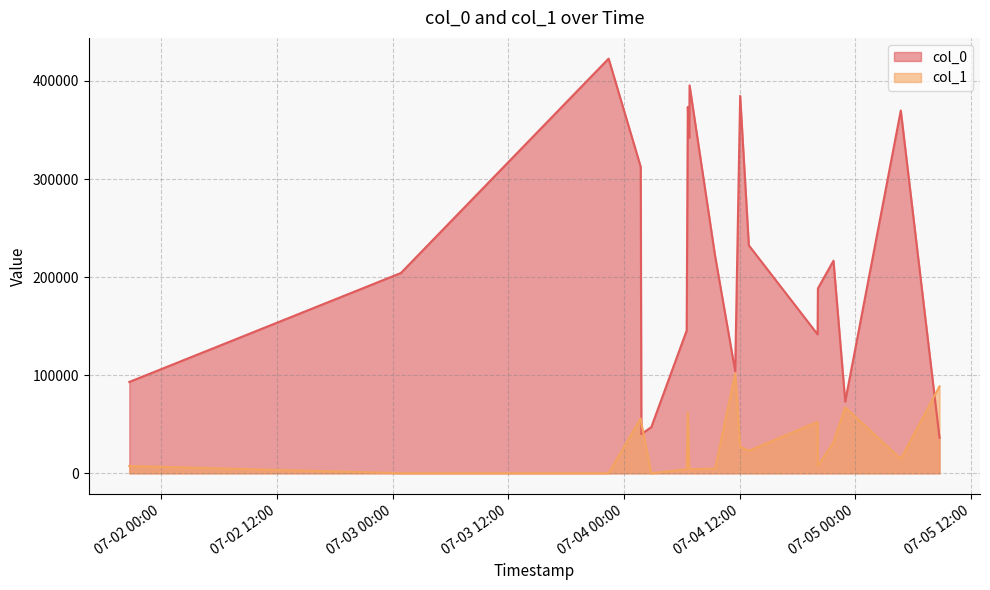

How many data points does each series have?

20